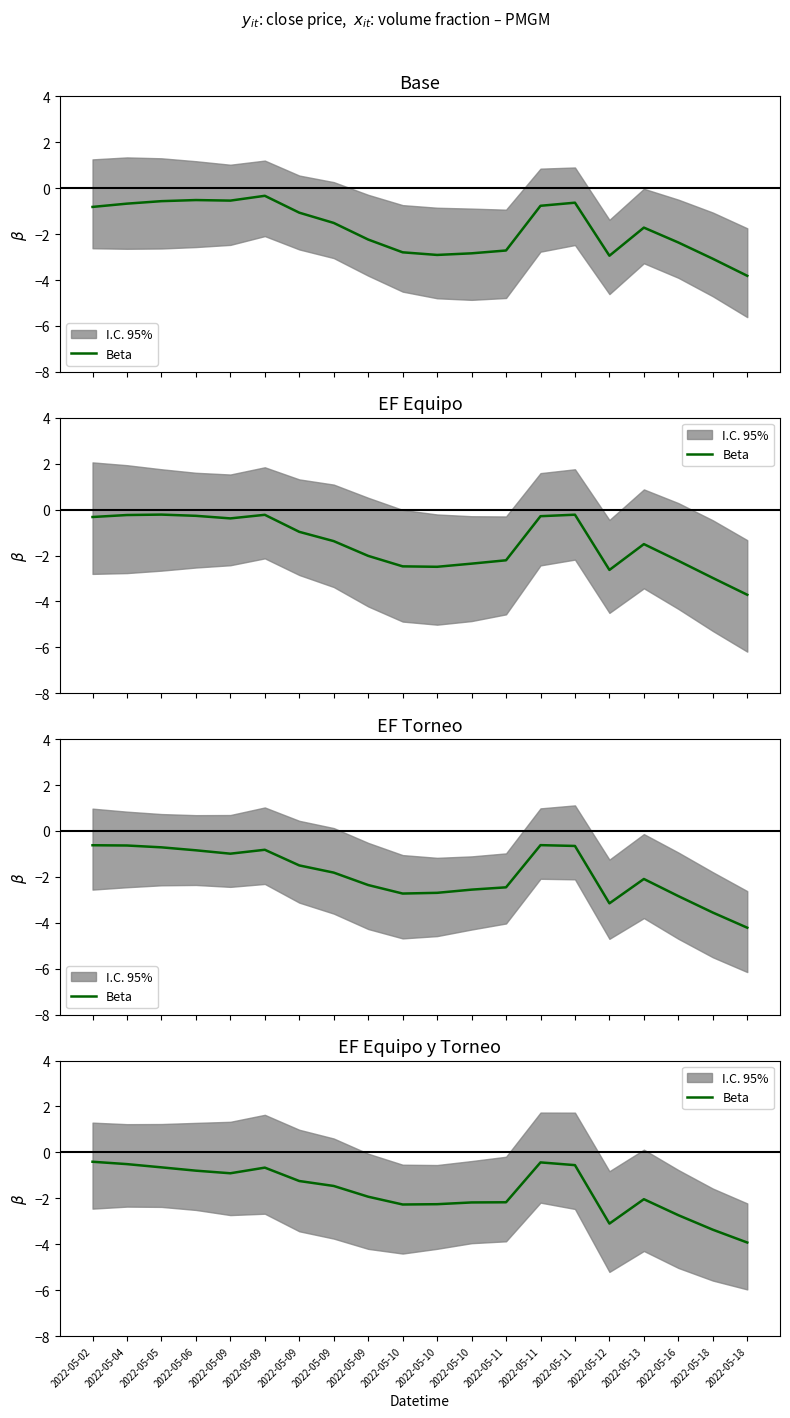

What is the sum of all values?

-33.6